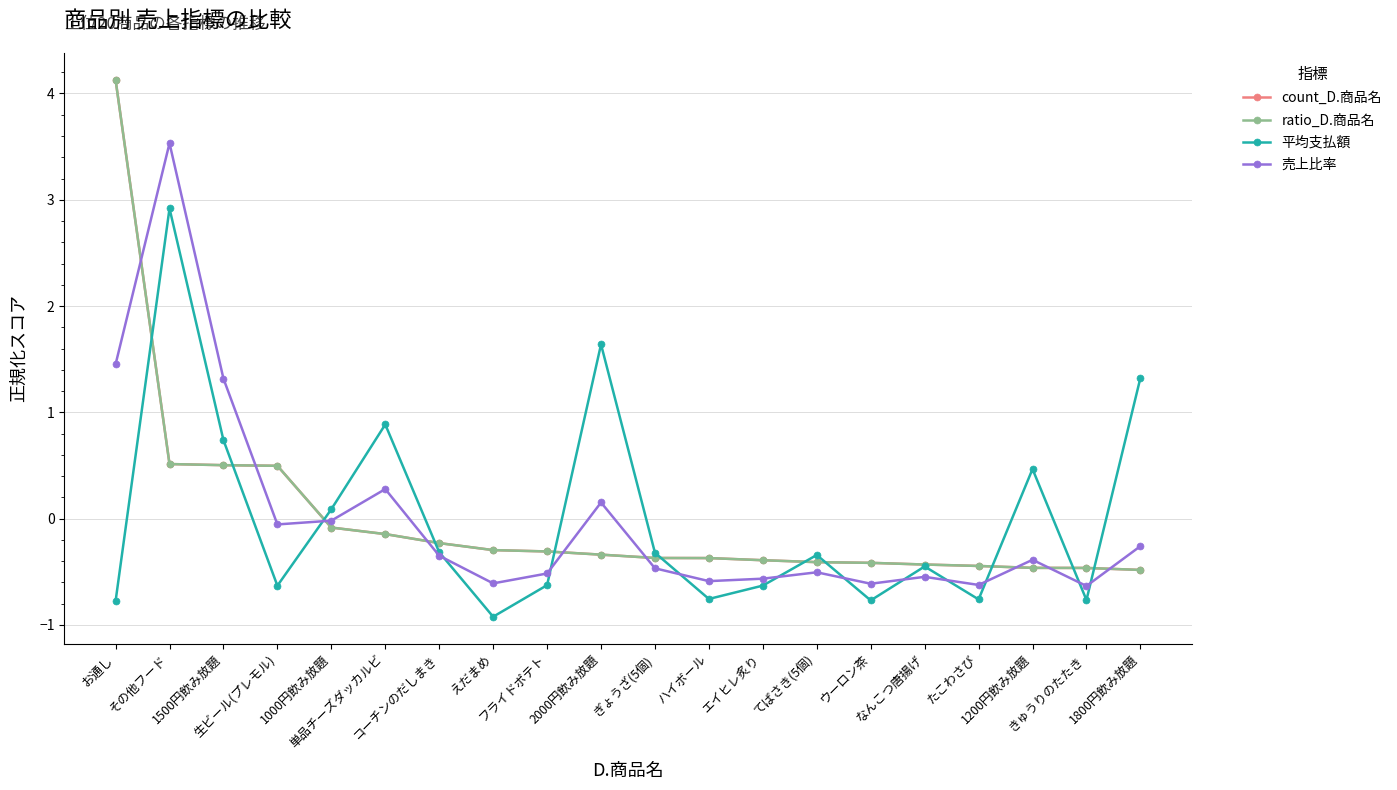

After their last crossing, which series has the higher values: ratio_D.商品名 or 売上比率?

売上比率